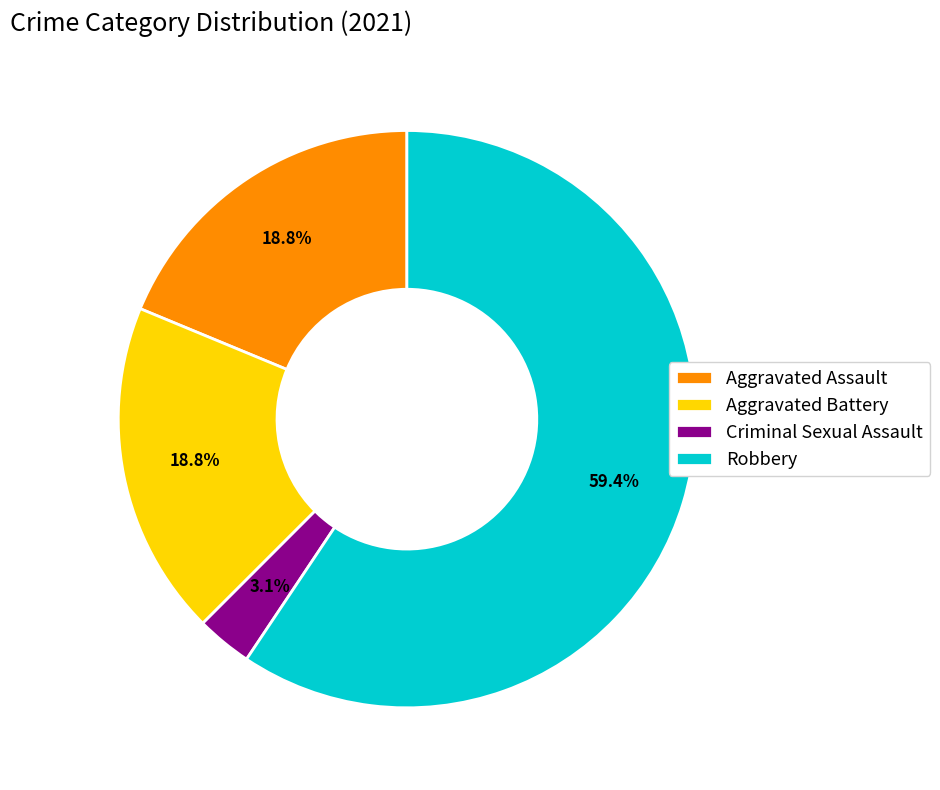

Between Criminal Sexual Assault and Aggravated Battery, which is larger?

Aggravated Battery